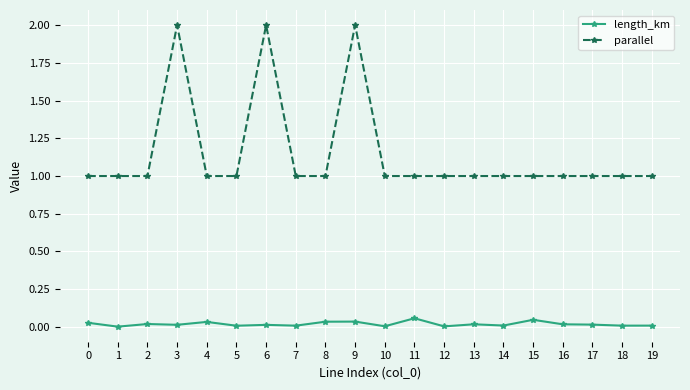

What are all the series names shown in the legend?

length_km, parallel